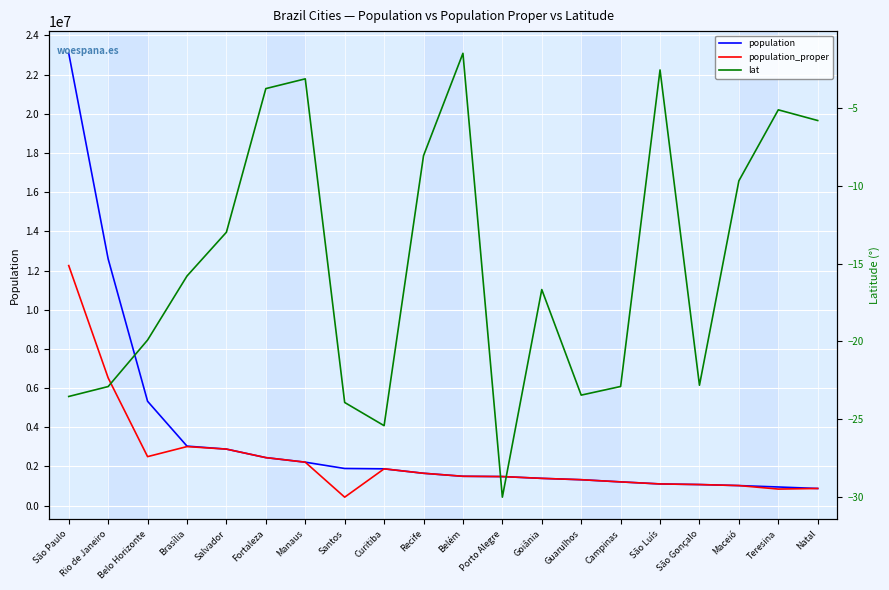

Is it true that population equals 2452185.0 at Fortaleza?

True